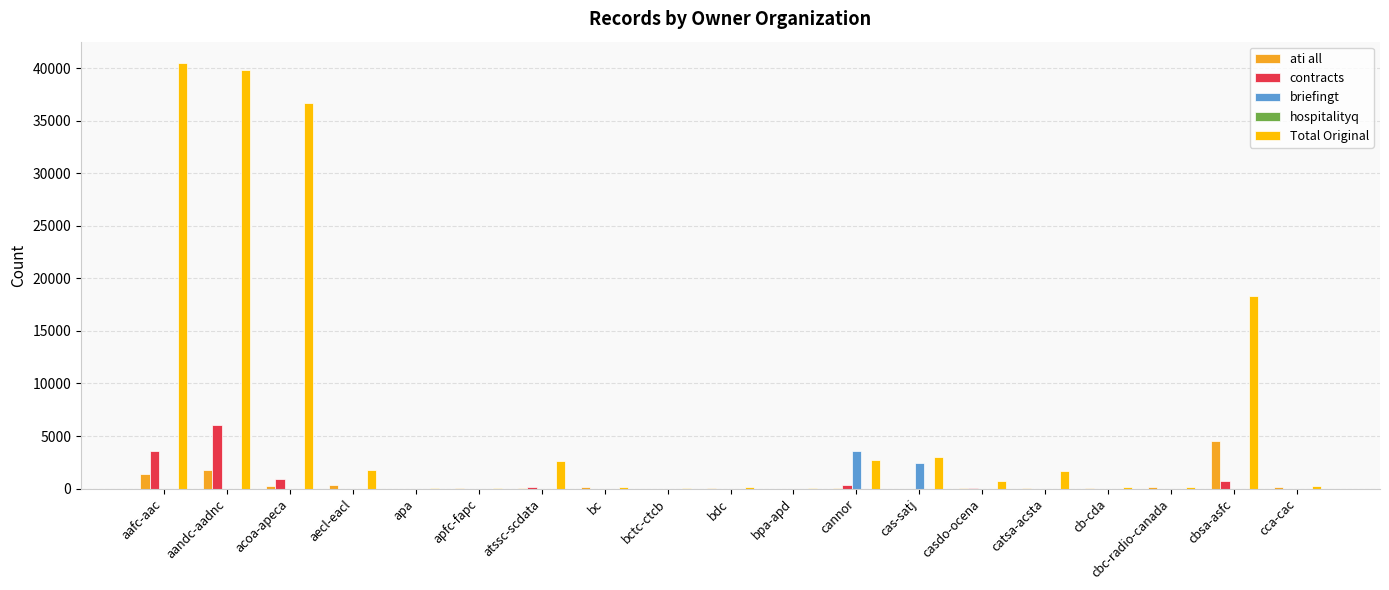

What is the maximum value for ati all?

4572